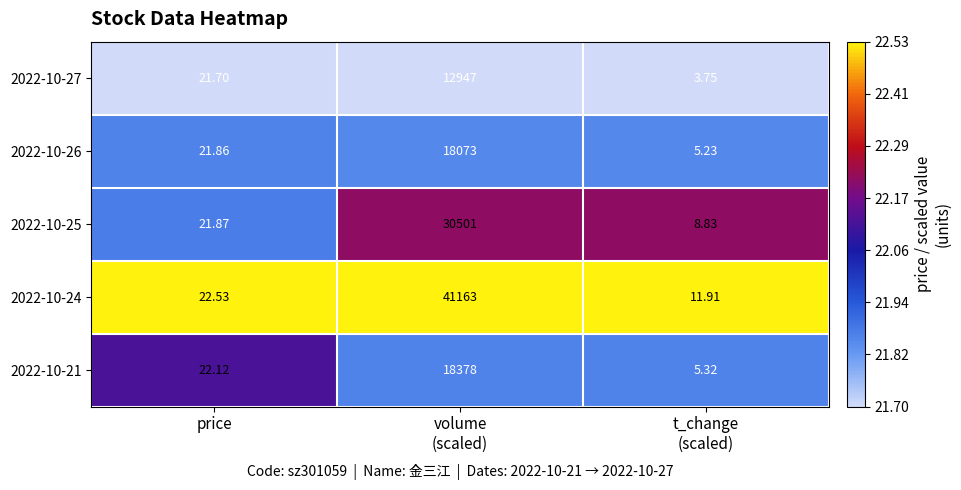

What is the difference between the highest and lowest values at volume
(scaled)?

28216.0